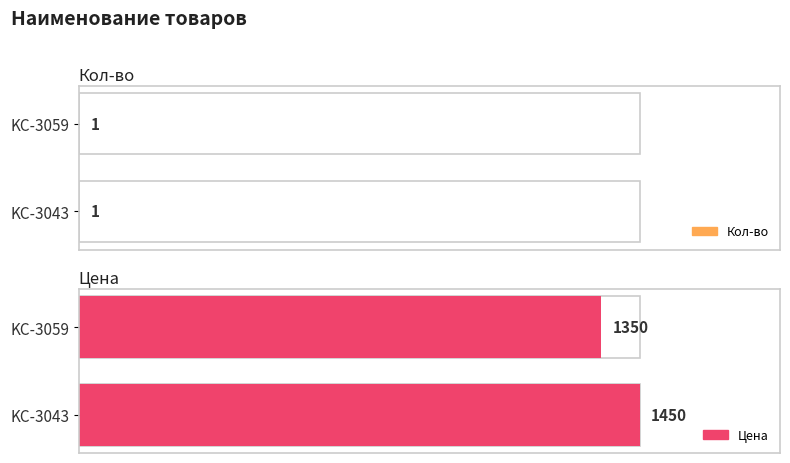

How many bars are there in each group?

2